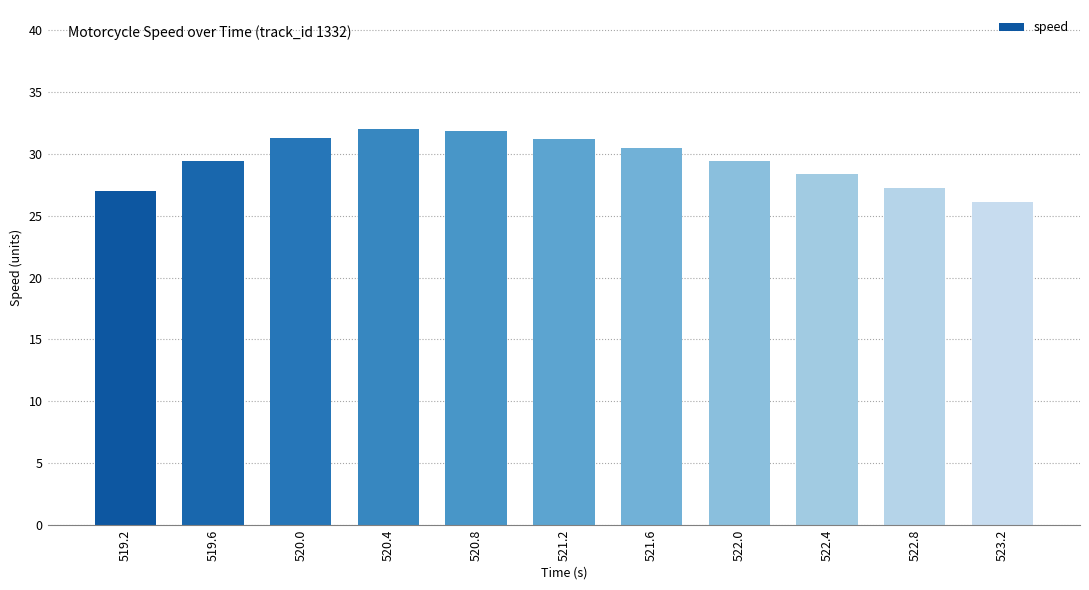

Read the value at 519.2.

27.0